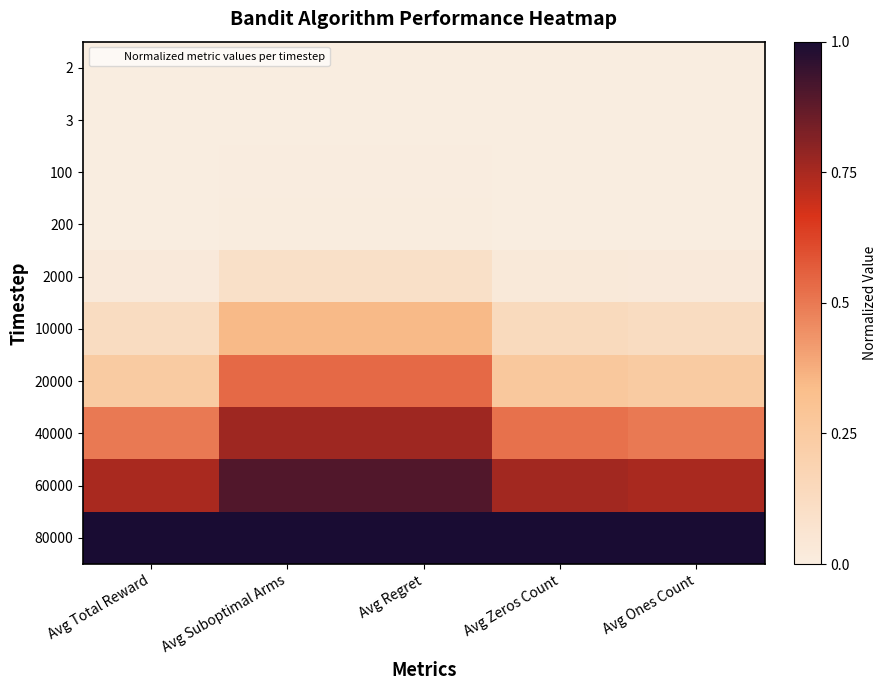

Reading left to right, transcribe all the data shown in this chart.

2: Avg Total Reward=0.0	Avg Suboptimal Arms=0.0	Avg Regret=0.0	Avg Zeros Count=0.0	Avg Ones Count=0.0
3: Avg Total Reward=0.0	Avg Suboptimal Arms=0.0	Avg Regret=0.0	Avg Zeros Count=0.0	Avg Ones Count=0.0
100: Avg Total Reward=0.0	Avg Suboptimal Arms=0.0	Avg Regret=0.0	Avg Zeros Count=0.0	Avg Ones Count=0.0
200: Avg Total Reward=0.0	Avg Suboptimal Arms=0.0	Avg Regret=0.0	Avg Zeros Count=0.0	Avg Ones Count=0.0
2000: Avg Total Reward=0.0	Avg Suboptimal Arms=0.1	Avg Regret=0.1	Avg Zeros Count=0.0	Avg Ones Count=0.0
10000: Avg Total Reward=0.1	Avg Suboptimal Arms=0.3	Avg Regret=0.3	Avg Zeros Count=0.1	Avg Ones Count=0.1
20000: Avg Total Reward=0.2	Avg Suboptimal Arms=0.5	Avg Regret=0.5	Avg Zeros Count=0.3	Avg Ones Count=0.2
40000: Avg Total Reward=0.5	Avg Suboptimal Arms=0.8	Avg Regret=0.8	Avg Zeros Count=0.5	Avg Ones Count=0.5
60000: Avg Total Reward=0.7	Avg Suboptimal Arms=0.9	Avg Regret=0.9	Avg Zeros Count=0.8	Avg Ones Count=0.7
80000: Avg Total Reward=1.0	Avg Suboptimal Arms=1.0	Avg Regret=1.0	Avg Zeros Count=1.0	Avg Ones Count=1.0